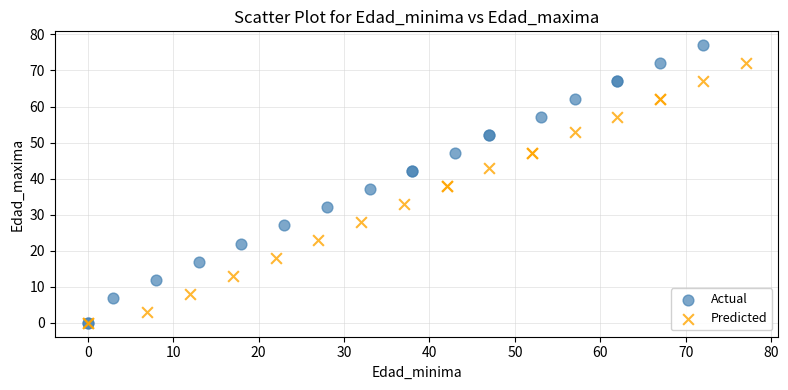

Which series contains the highest Y value?

Actual